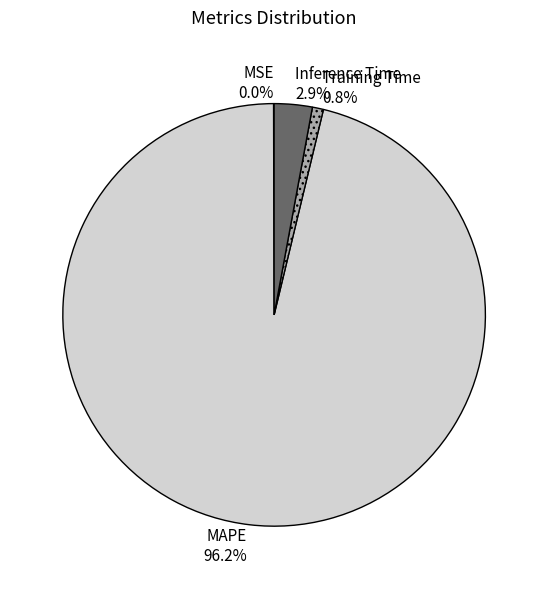

Is there any slice that represents more than half of the pie?

Yes